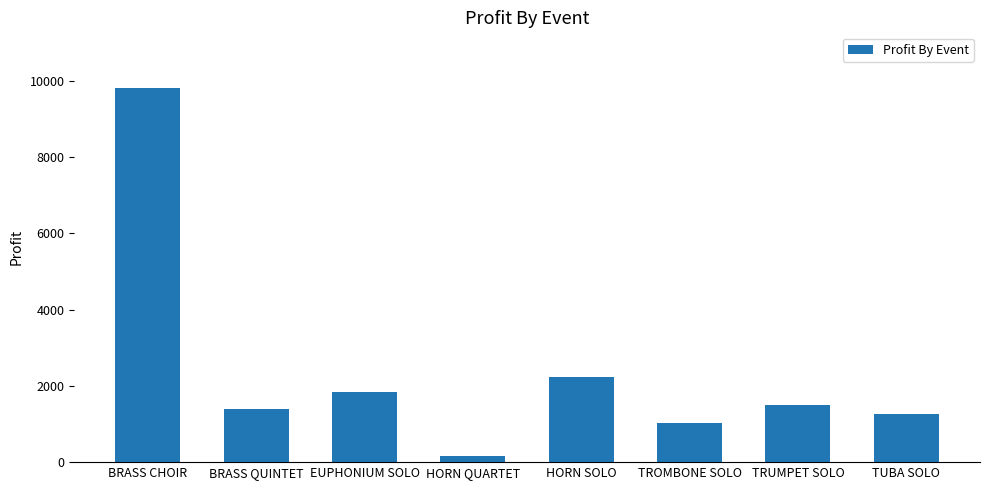

Where is the data nearest to the value 4986?

HORN SOLO